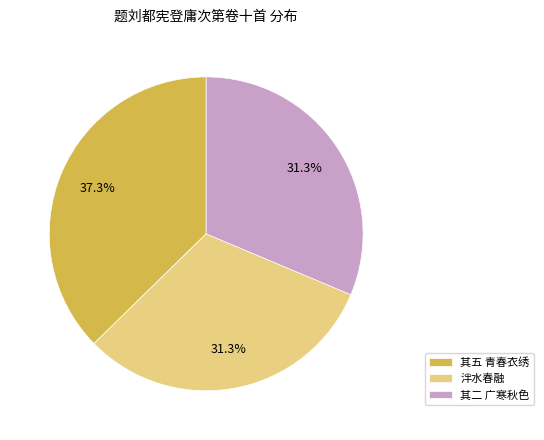

Does 其五 青春衣绣 account for over 50% of the chart?

No